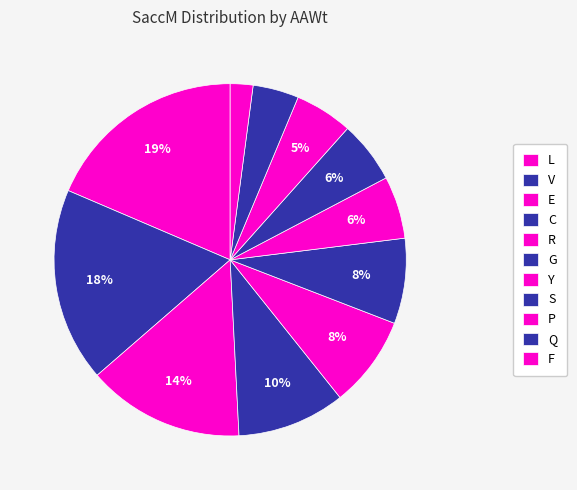

Is there a majority slice in this chart?

No